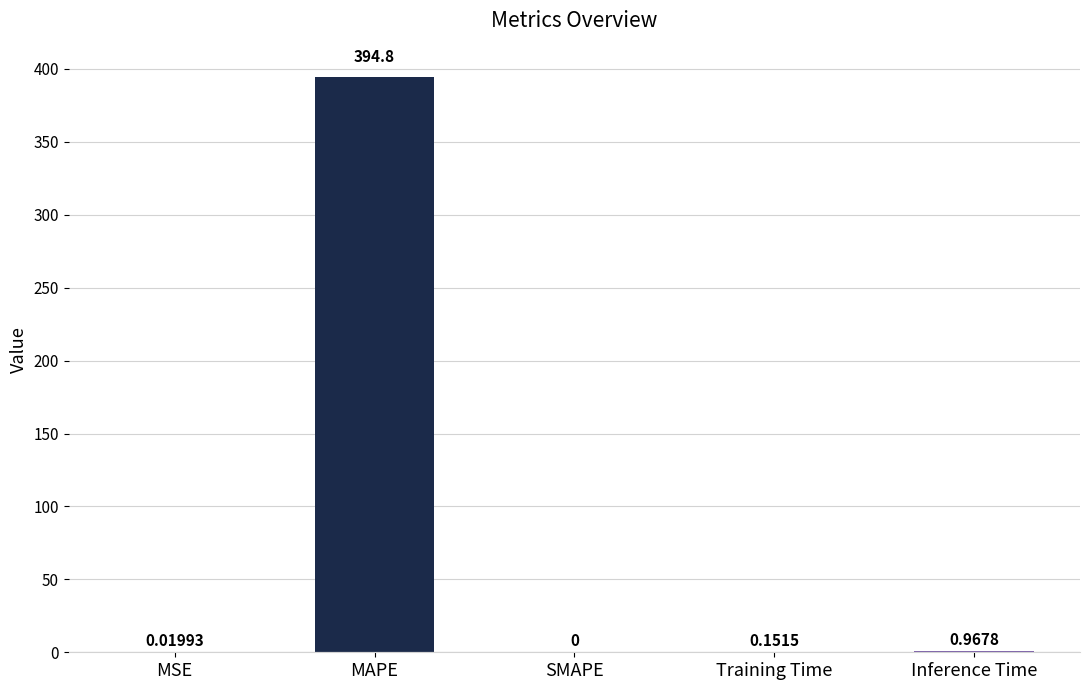

Which label corresponds to the largest value in the chart?

MAPE